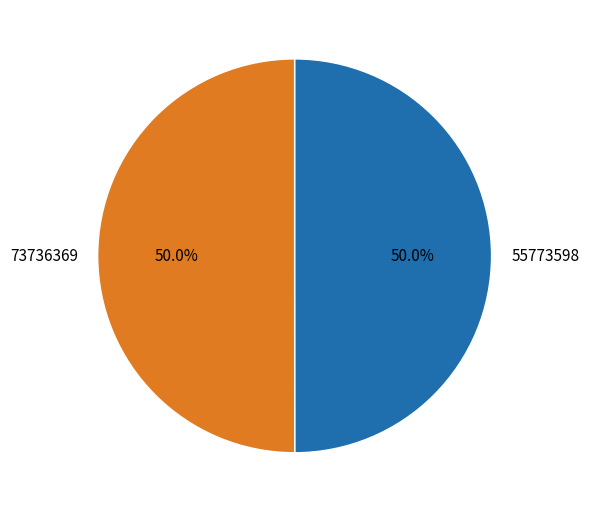

Is the sum of 55773598 and 73736369 greater than half?

Yes